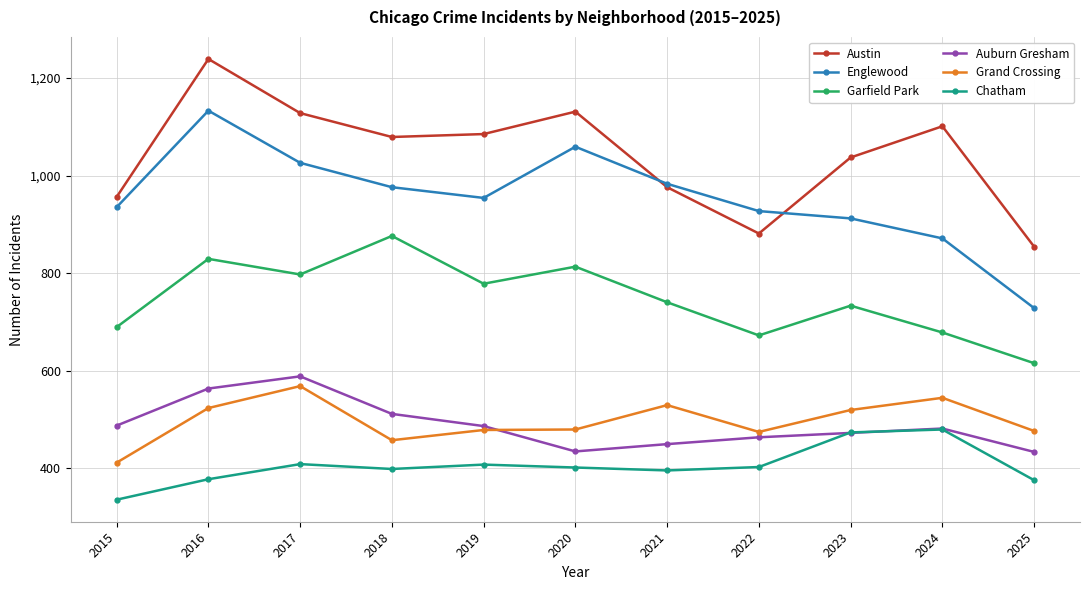

Count the number of data series in this chart.

6